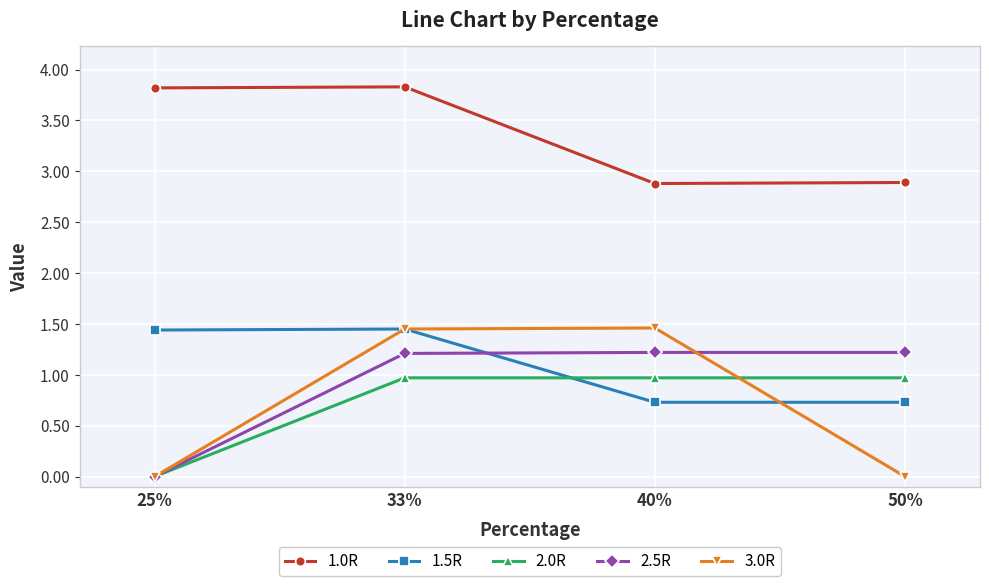

What position from the right is 25%?

4